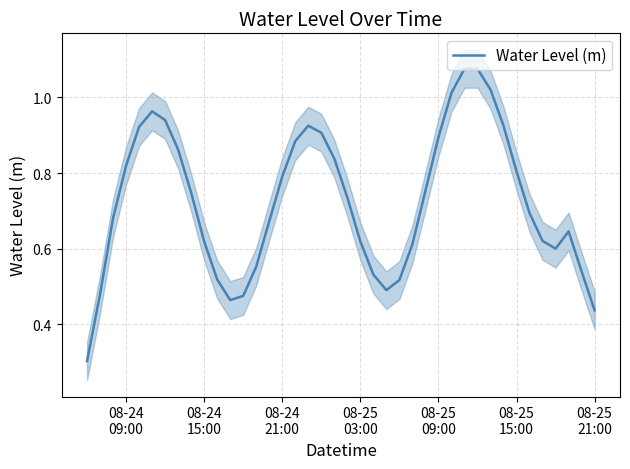

What is the maximum value shown in the chart?

1.1